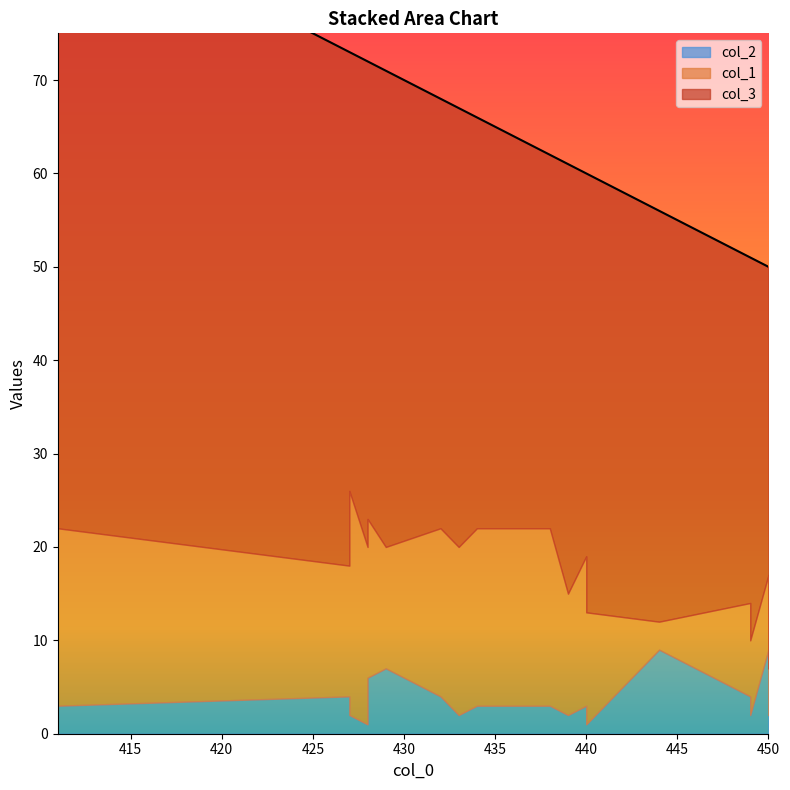

At which label does col_3 reach its peak?

411